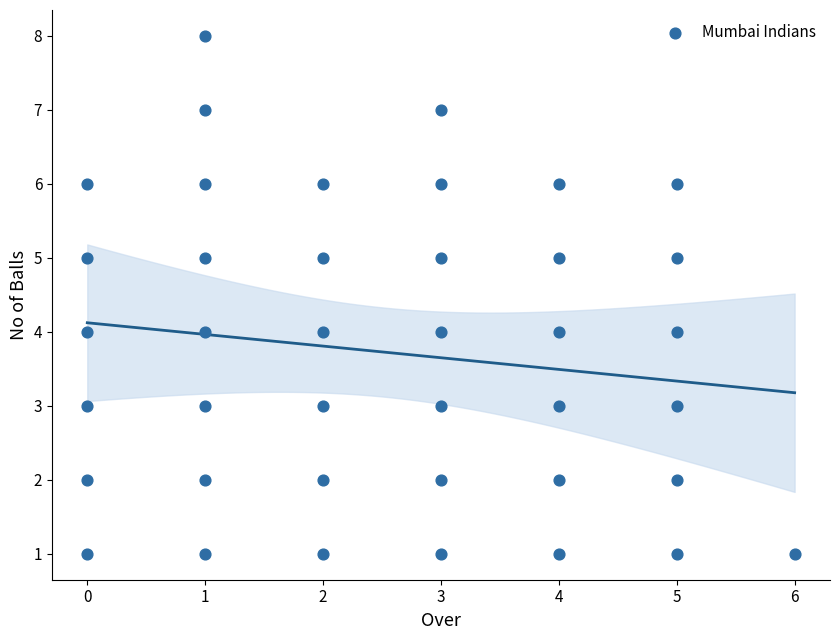

What is the range of Y values (max minus min)?

7